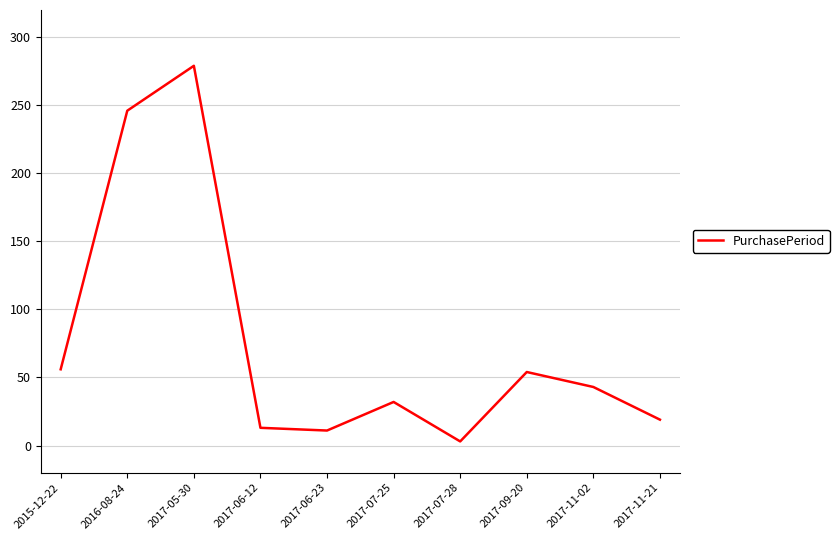

Is it true that the value at 2017-09-20 is 54?

True